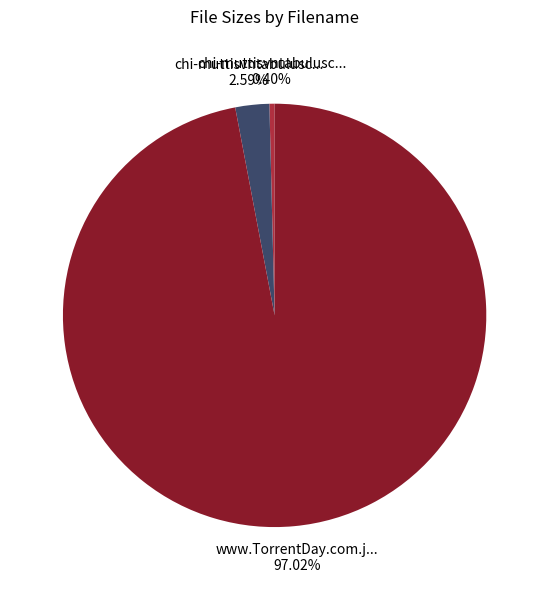

Does any single category account for the majority?

Yes